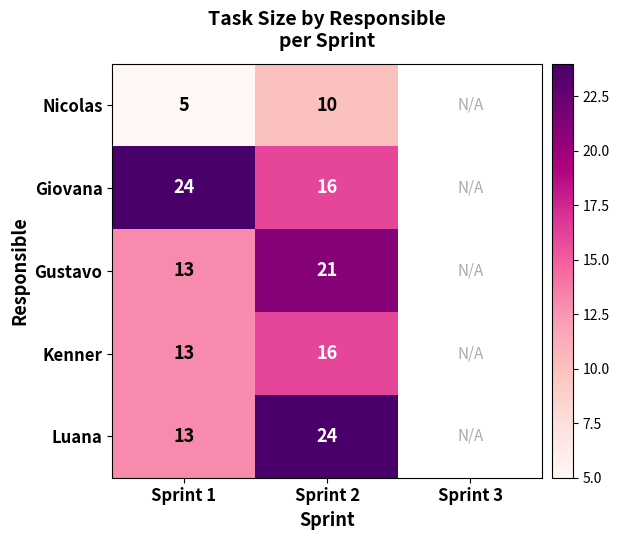

Which label corresponds to the smallest value in the chart?

Sprint 1